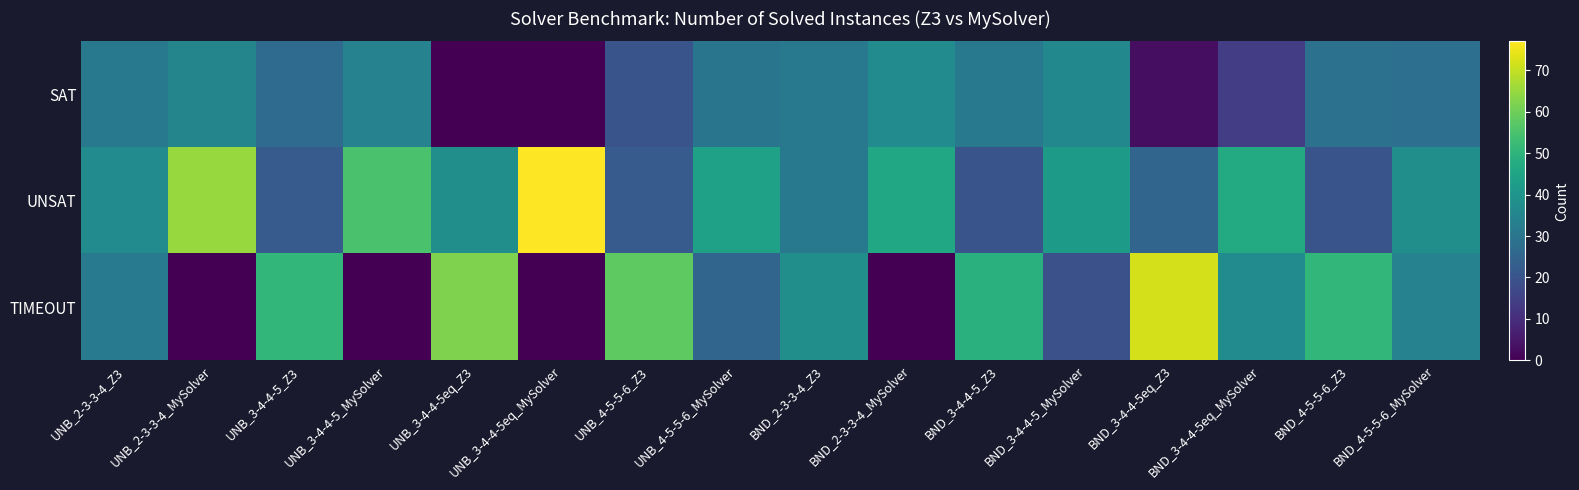

How many categories are shown in the chart?

16